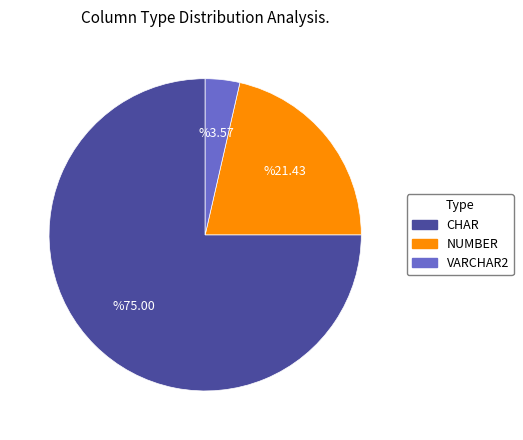

Which category has the smallest portion of the pie?

VARCHAR2